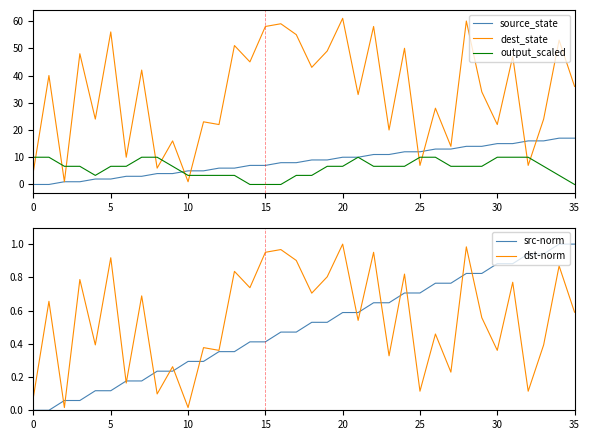

Which series ends up on top after the final intersection of dest_state and output_scaled?

dest_state